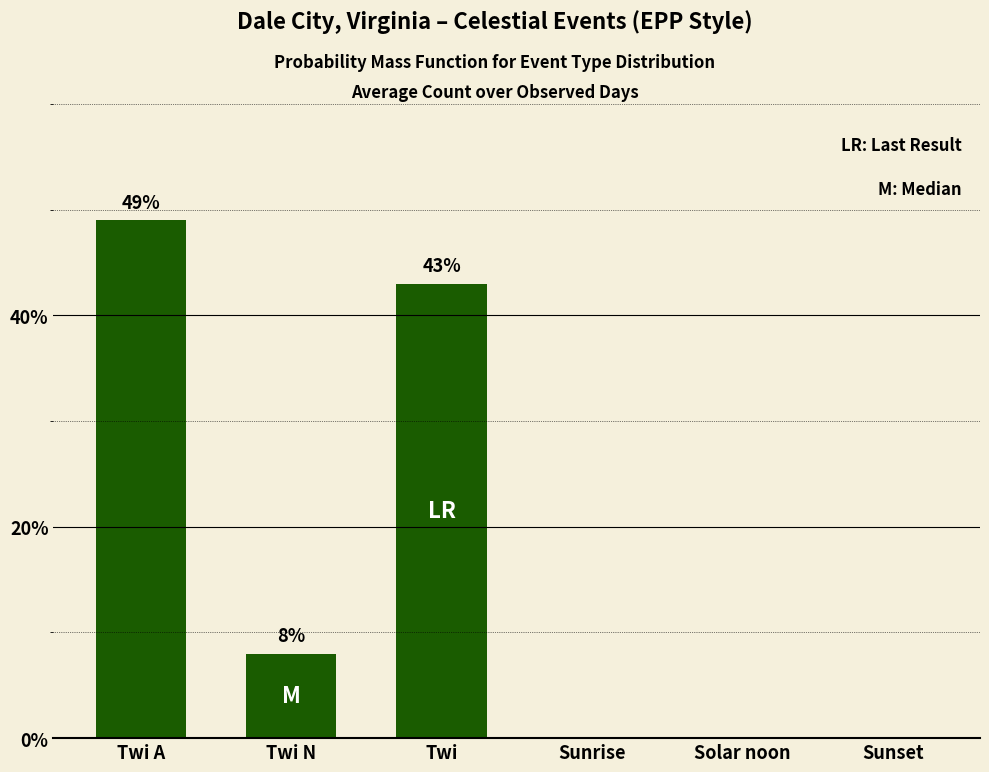

What is the greatest value displayed?

49.0